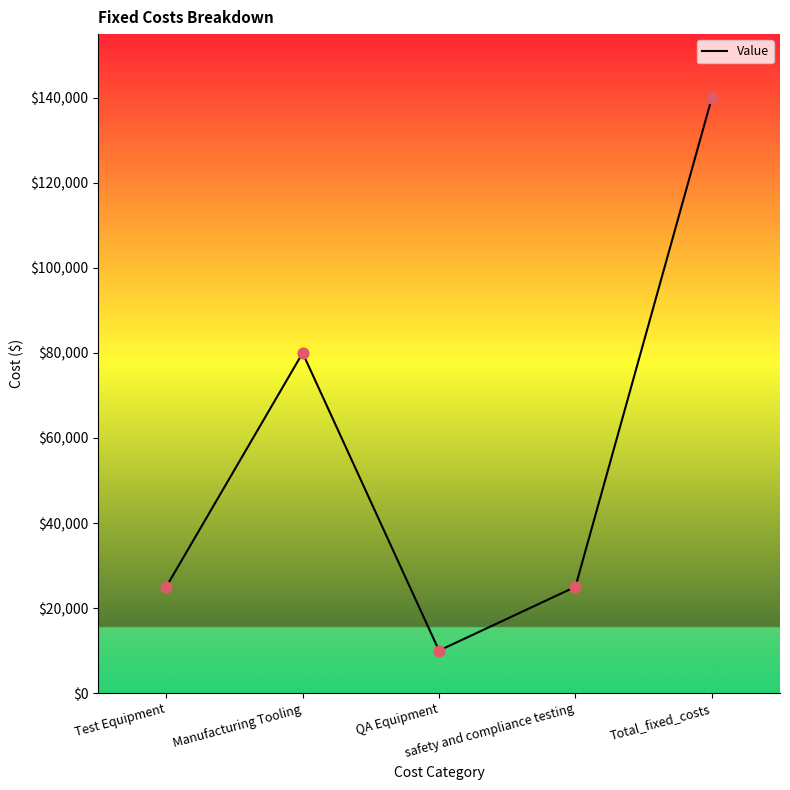

Approximately how many times larger is the value at Test Equipment compared to QA Equipment?

2.5